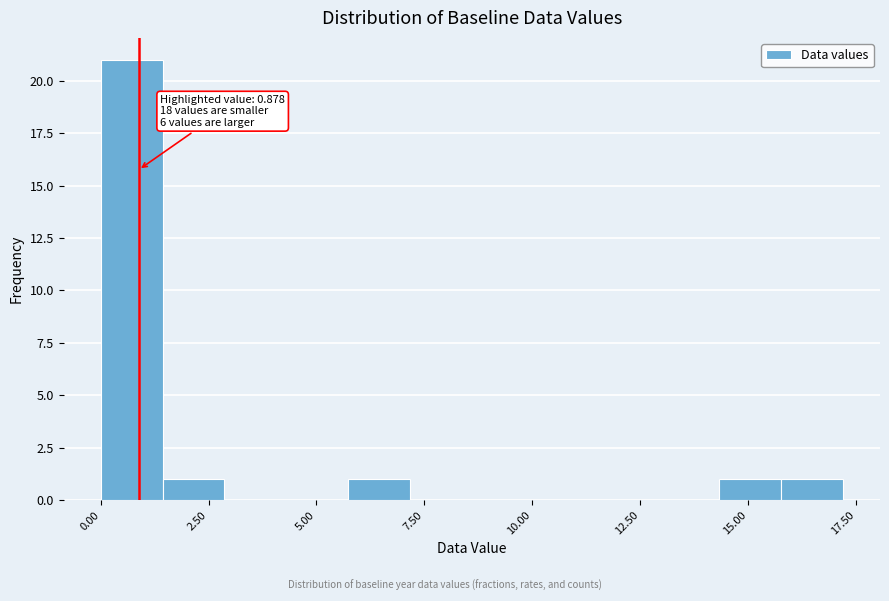

Around what value on the x-axis is the tallest bar? Give the approximate position of its centre, as read against the axis.

0.5